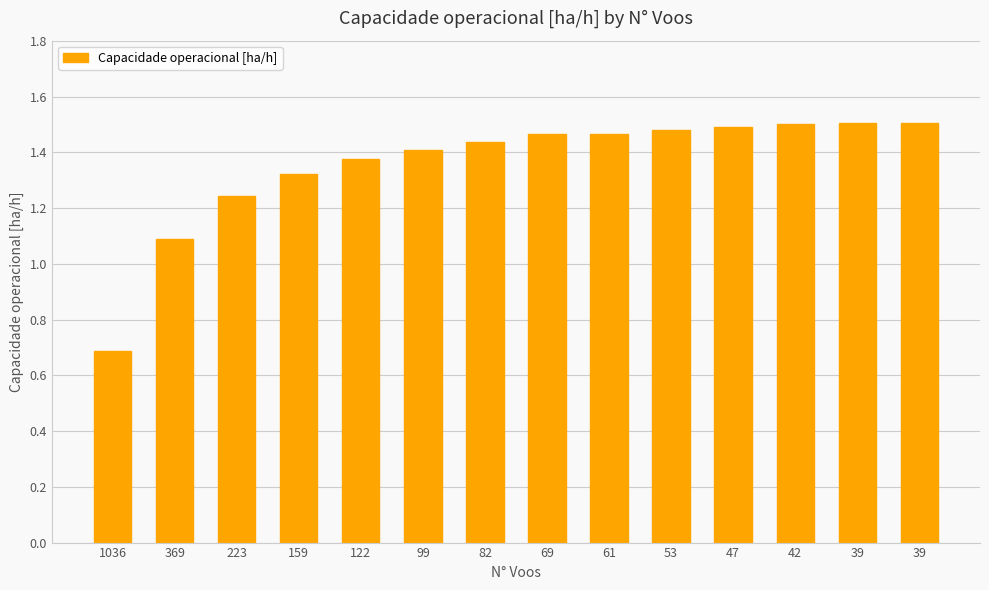

What is the smallest value displayed?

0.7